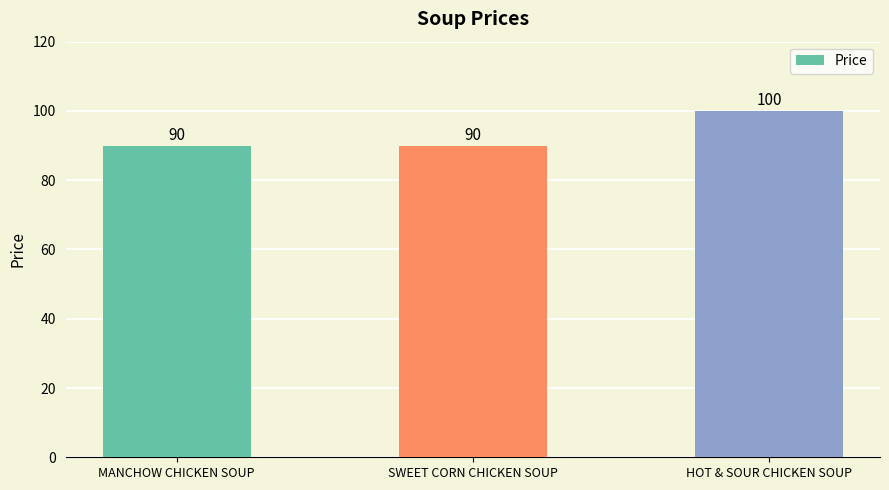

The value at SWEET CORN CHICKEN SOUP is 90. True or false?

True